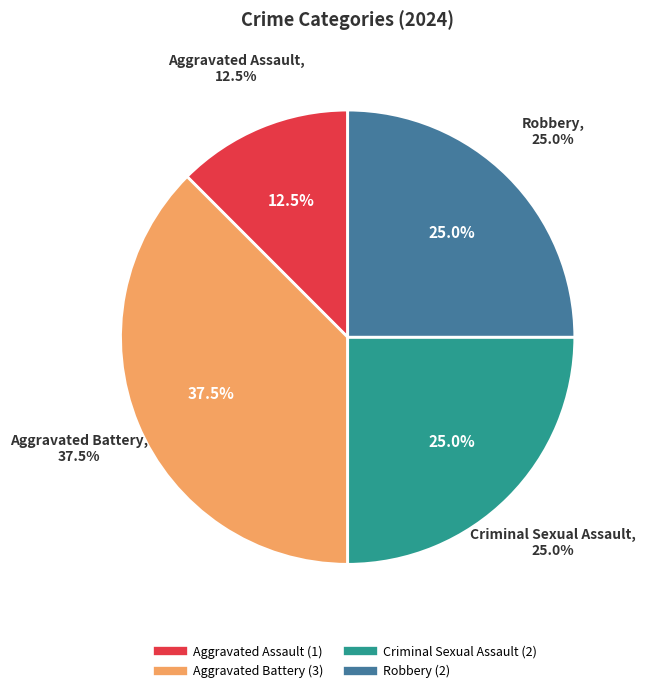

True or false: Aggravated Assault accounts for 2% of the total.

False